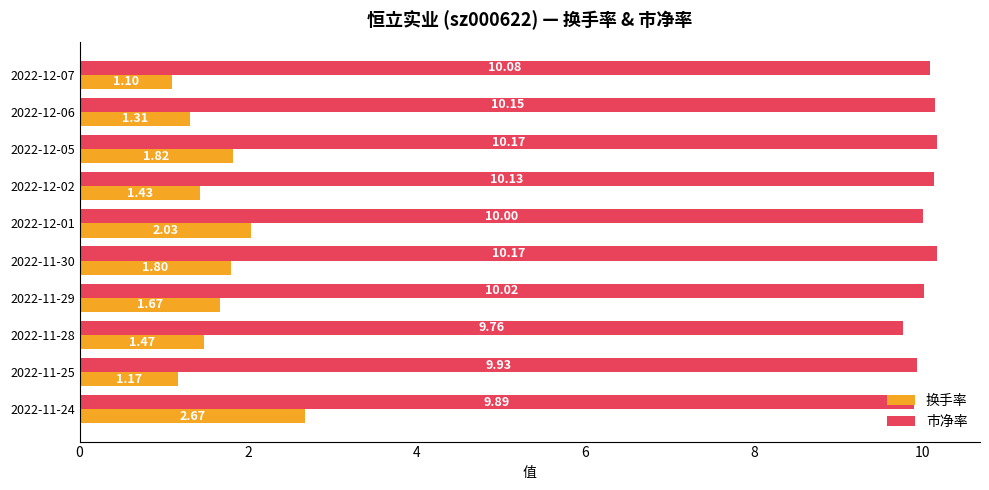

Between 2022-12-06 and 2022-12-01, which series saw the biggest shift?

换手率